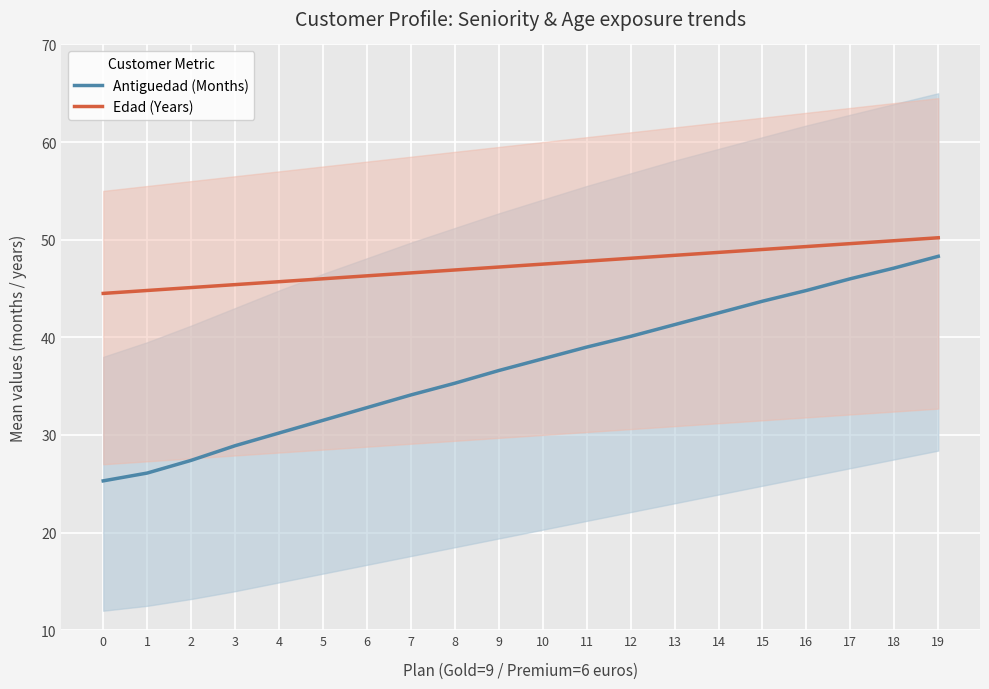

True or false: Antiguedad (Months) and Edad (Years) intersect in this chart.

False